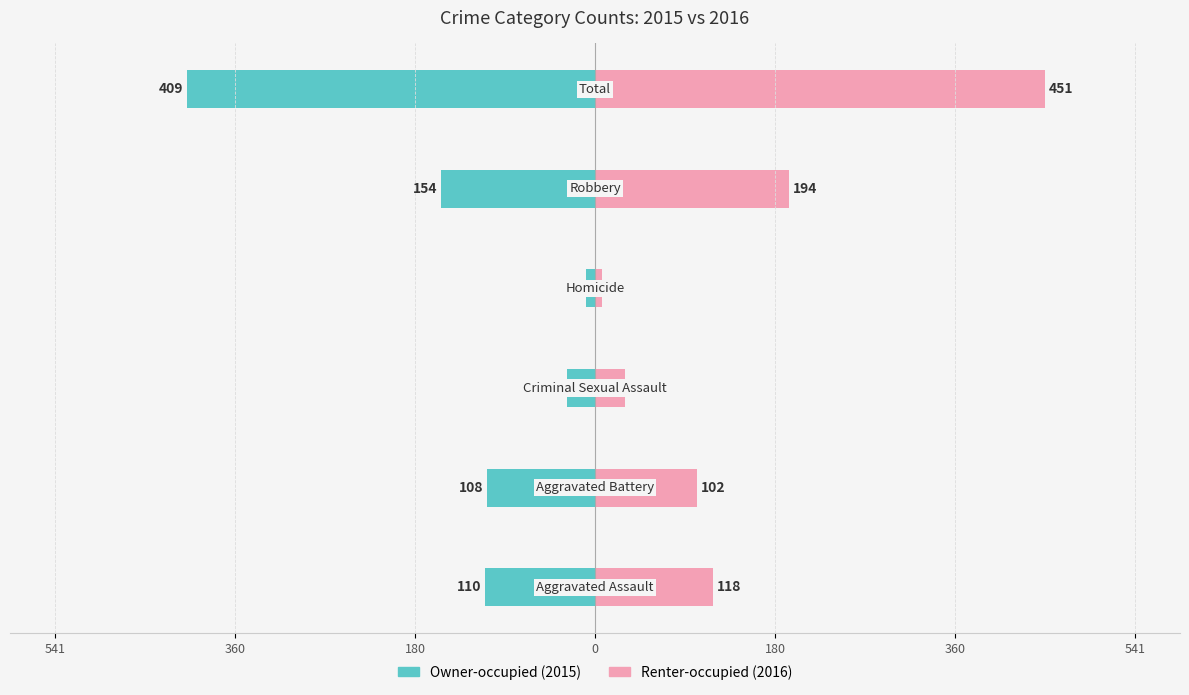

At 360, list the series in order from largest to smallest.

Renter-occupied, Owner-occupied